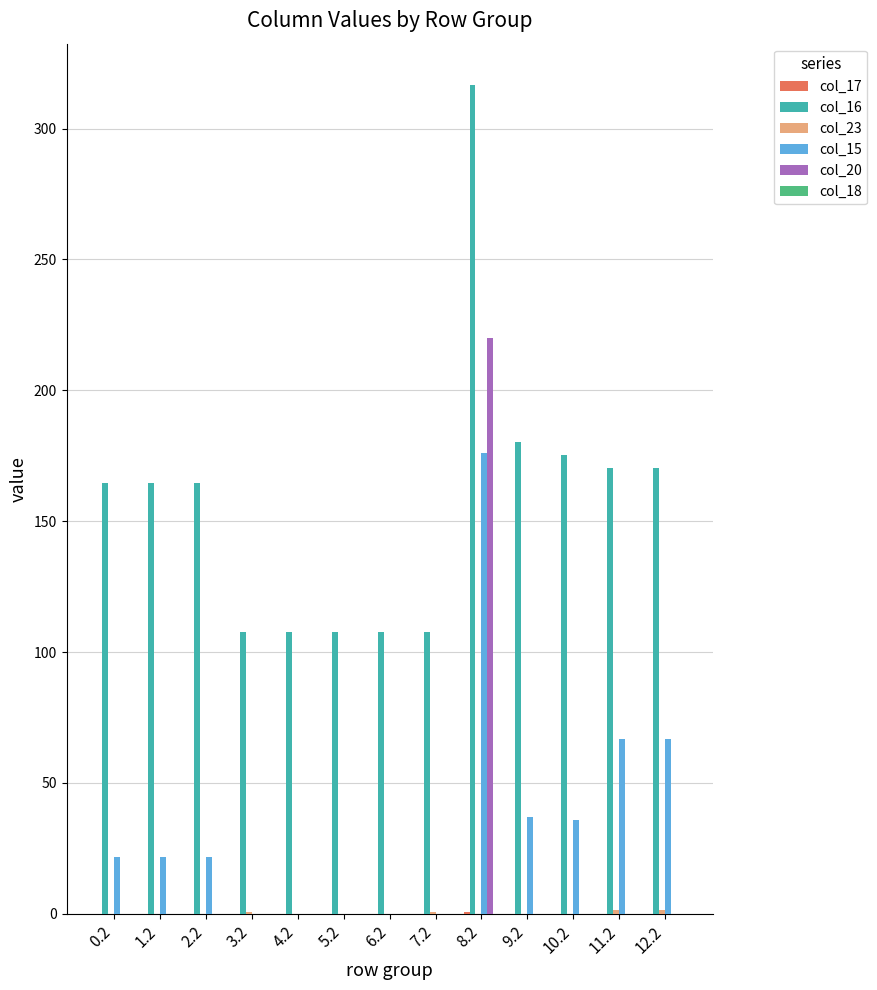

At which label does col_15 reach its peak?

8.2